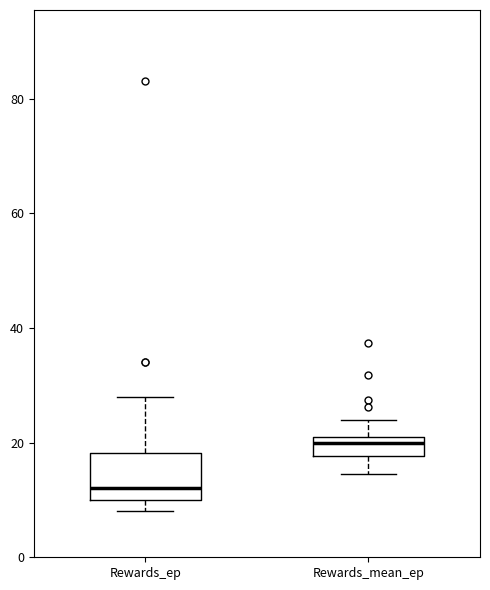

Reading left to right, transcribe this box plot: for each box, give where its median line is, the range the box spans, and where its two whiskers end, as read against the y-axis. The values are not printed on the chart, so give them approximately, as read against the axis.

Rewards_ep: median 12, box 10 to 18, whiskers 8 to 28
Rewards_mean_ep: median 20 (just below the box's upper edge), box 18 to 20, whiskers 14 to 24